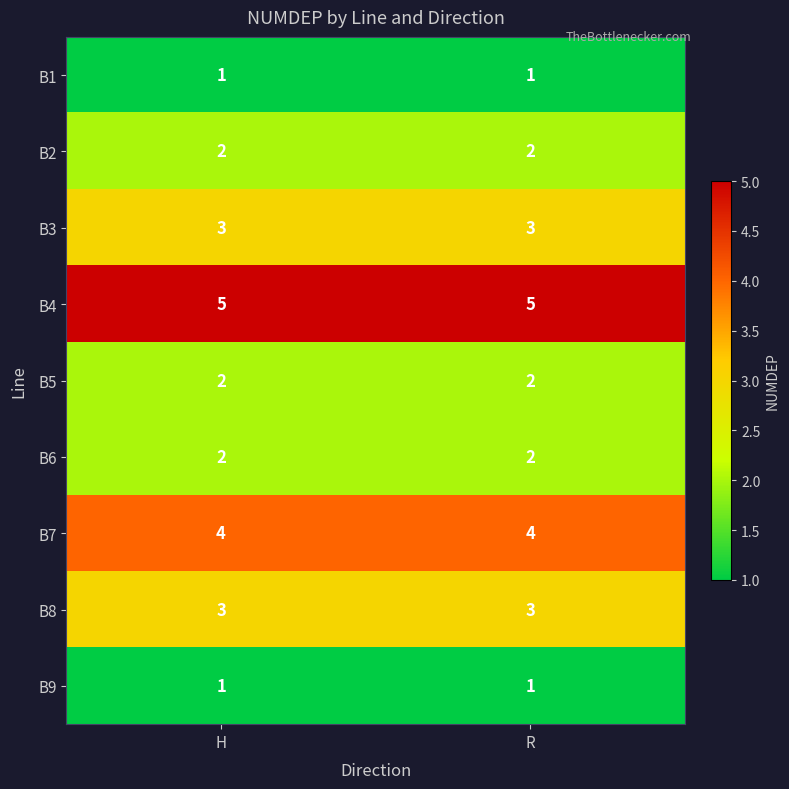

What is the total value across all series at H?

23